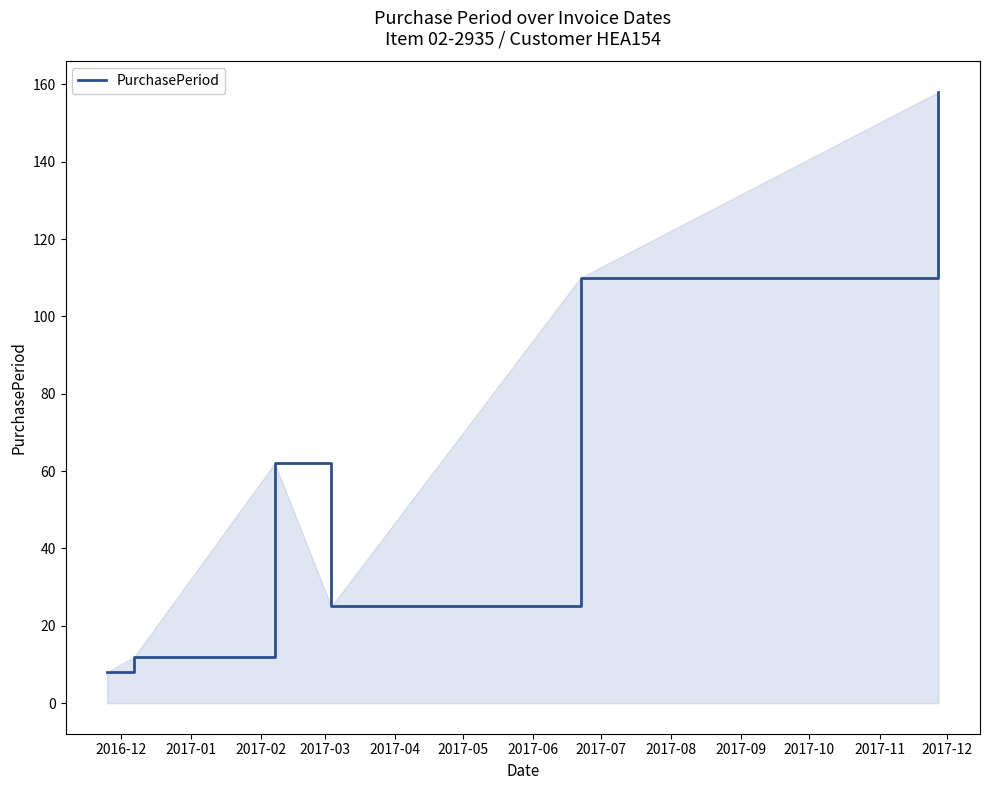

What is the difference between the maximum and minimum values?

150